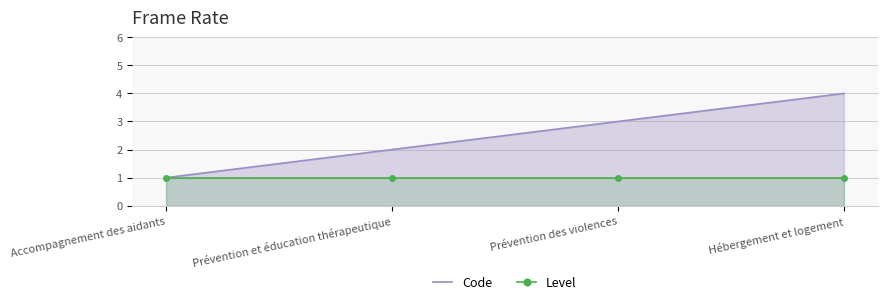

Rank the series at Hébergement et logement from highest to lowest value.

Code, Level